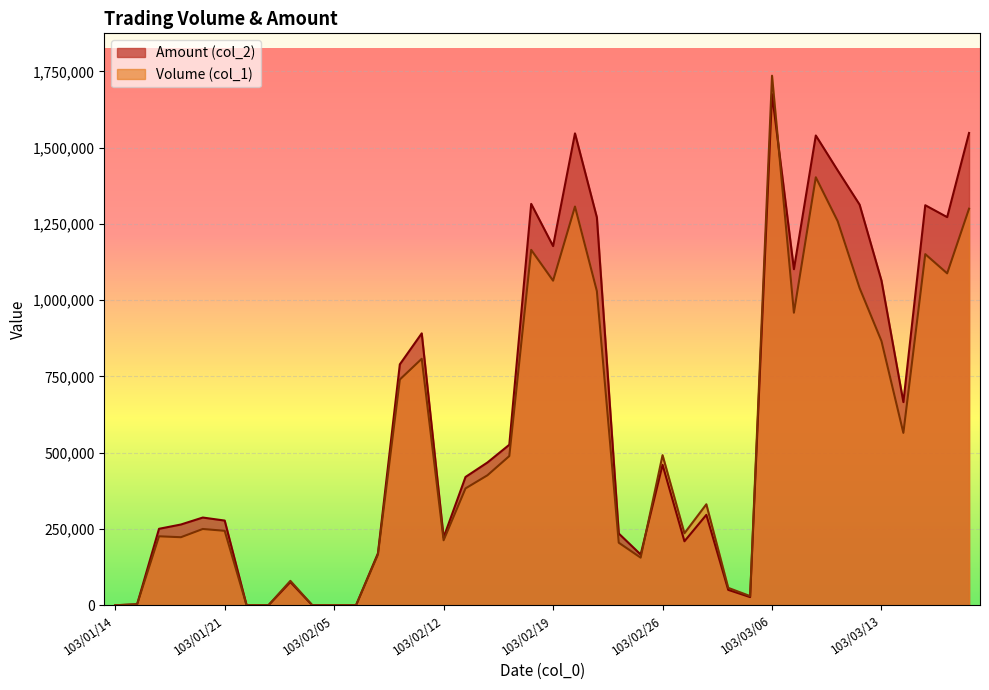

At which label does Volume (col_1) reach its minimum?

103/01/14